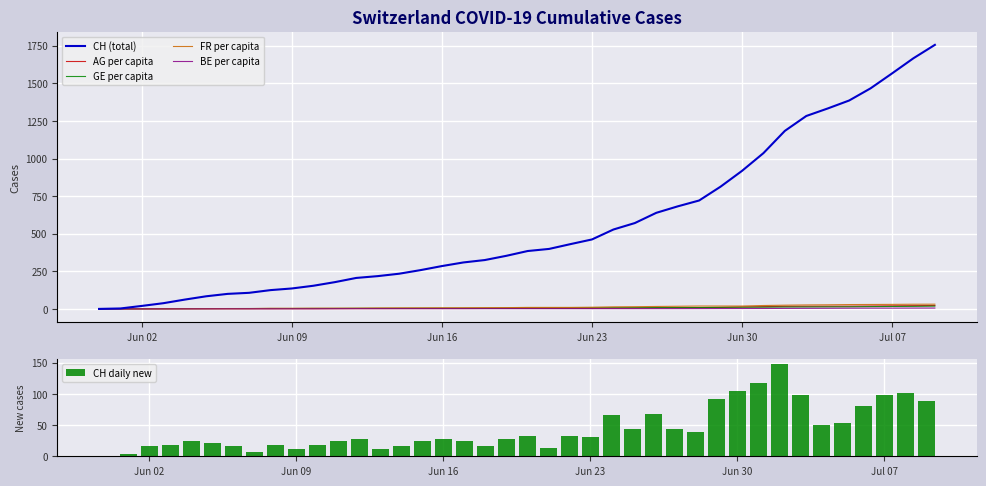

What are all the series names shown in the legend?

CH (total), AG per capita, GE per capita, FR per capita, BE per capita, CH daily new